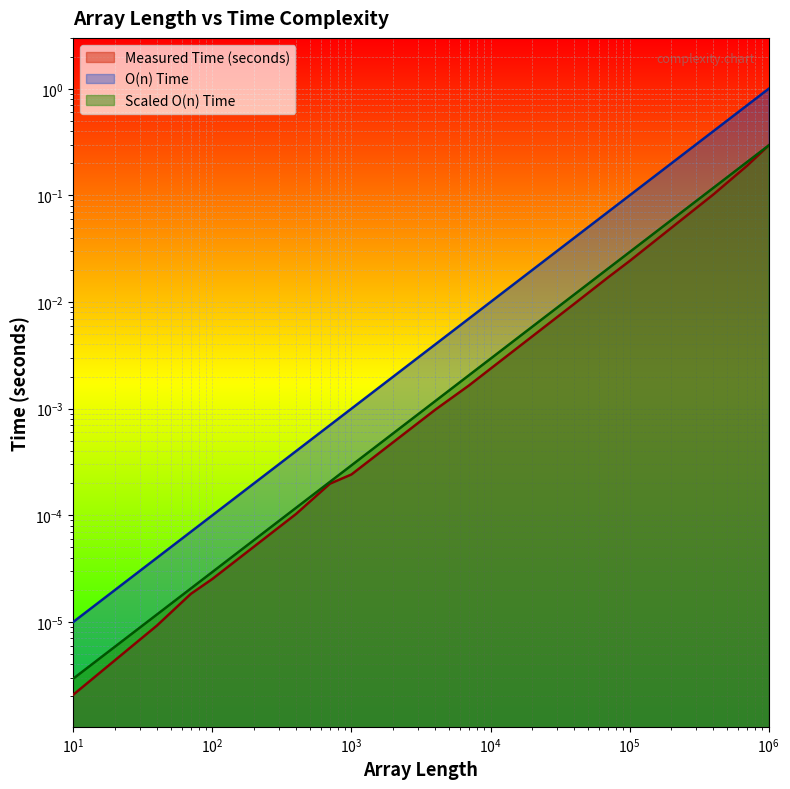

Reading left to right, list all the values displayed in this chart.

Measured Time (seconds): 0.0	0.0	0.0	0.0	0.0	0.0	0.0	0.0	0.0	0.0	0.0	0.0	0.0	0.1	0.2	0.3
O(n) Time: 0.0	0.0	0.0	0.0	0.0	0.0	0.0	0.0	0.0	0.0	0.0	0.1	0.1	0.4	0.7	1.0
Scaled O(n) Time: 0.0	0.0	0.0	0.0	0.0	0.0	0.0	0.0	0.0	0.0	0.0	0.0	0.0	0.1	0.2	0.3